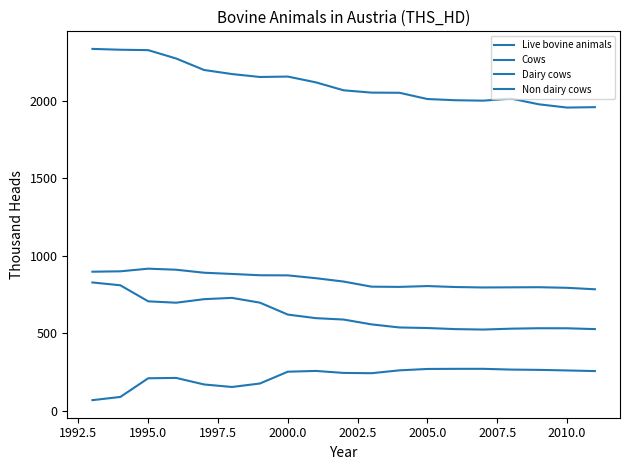

How many interior local peaks does the Dairy cows series have?

2